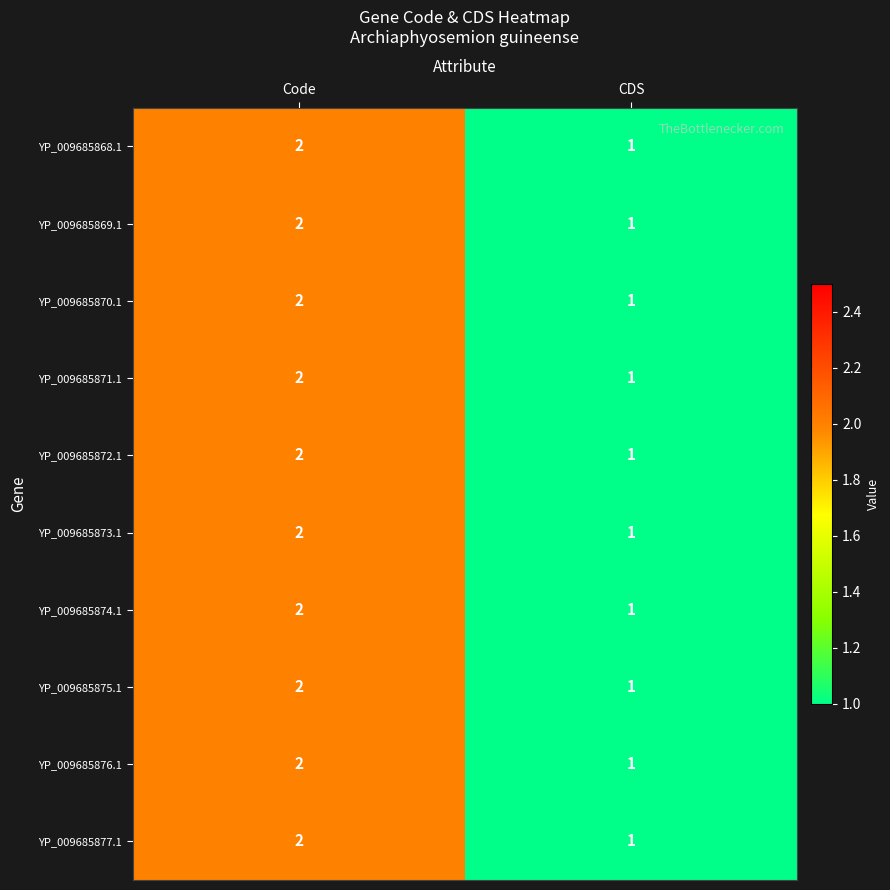

List the labels in order of YP_009685875.1 value, smallest first.

CDS, Code